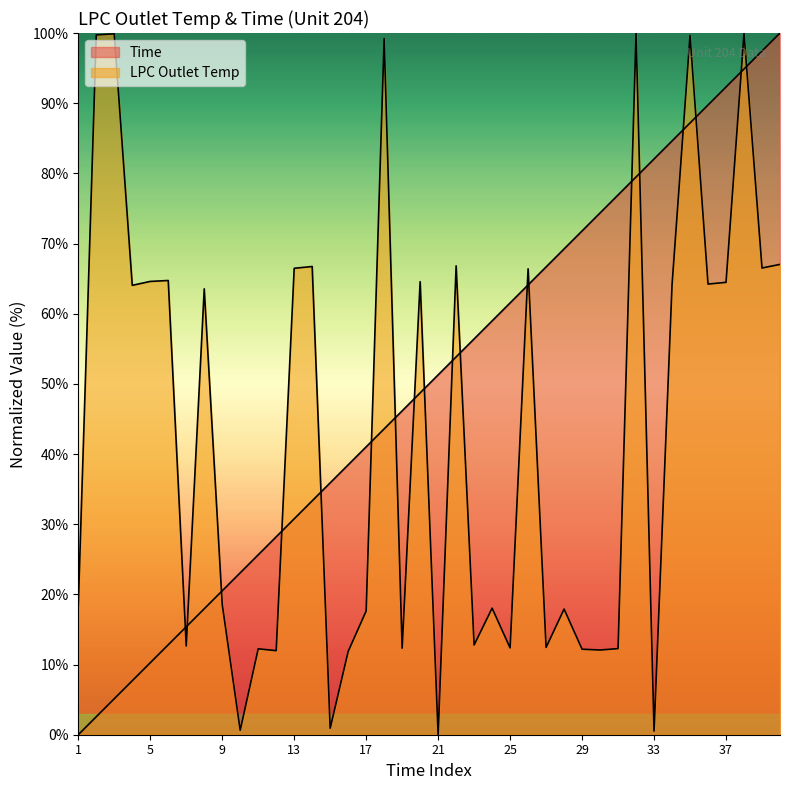

Reading left to right, list all the values displayed in this chart.

Time: 1=0.0	2=2.6	3=5.1	4=7.7	5=10.3	6=12.8	7=15.4	8=17.9	9=20.5	10=23.1	11=25.6	12=28.2	13=30.8	14=33.3	15=35.9	16=38.5	17=41.0	18=43.6	19=46.2	20=48.7	21=51.3	22=53.8	23=56.4	24=59.0	25=61.5	26=64.1	27=66.7	28=69.2	29=71.8	30=74.4	31=76.9	32=79.5	33=82.1	34=84.6	35=87.2	36=89.7	37=92.3	38=94.9	39=97.4	40=100.0
LPC Outlet Temp: 1=18.3	2=99.7	3=99.9	4=64.0	5=64.6	6=64.7	7=12.6	8=63.5	9=18.6	10=0.6	11=12.2	12=12.0	13=66.5	14=66.7	15=0.9	16=11.9	17=17.6	18=99.2	19=12.3	20=64.6	21=0.0	22=66.8	23=12.8	24=18.0	25=12.4	26=66.4	27=12.4	28=17.9	29=12.2	30=12.1	31=12.3	32=100.0	33=0.5	34=64.1	35=99.7	36=64.2	37=64.5	38=100.0	39=66.5	40=67.0